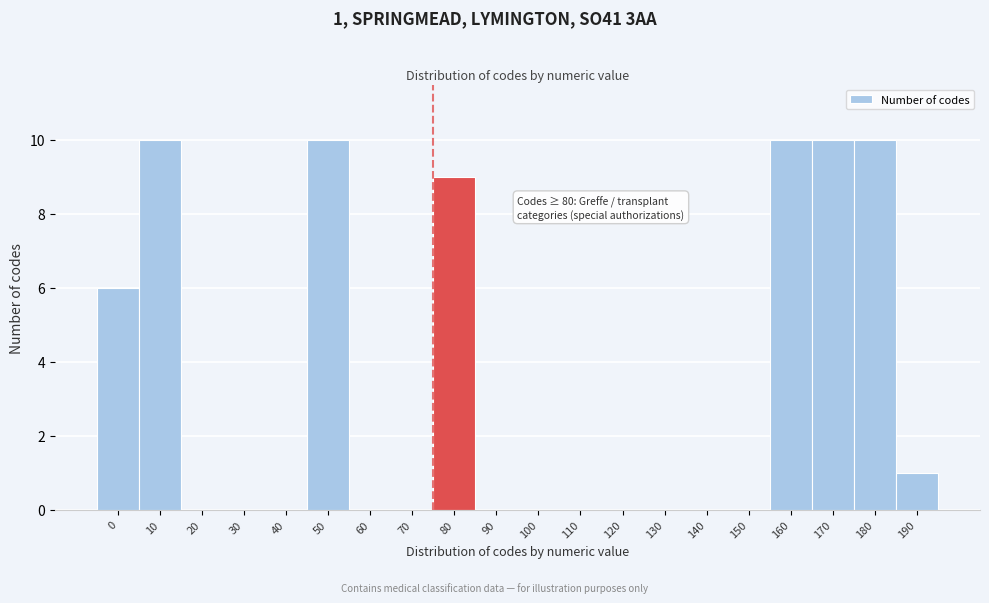

Reading left to right, extract all data points from this chart.

0=6	10=10	20=0	30=0	40=0	50=10	60=0	70=0	80=9	90=0	100=0	110=0	120=0	130=0	140=0	150=0	160=10	170=10	180=10	190=1